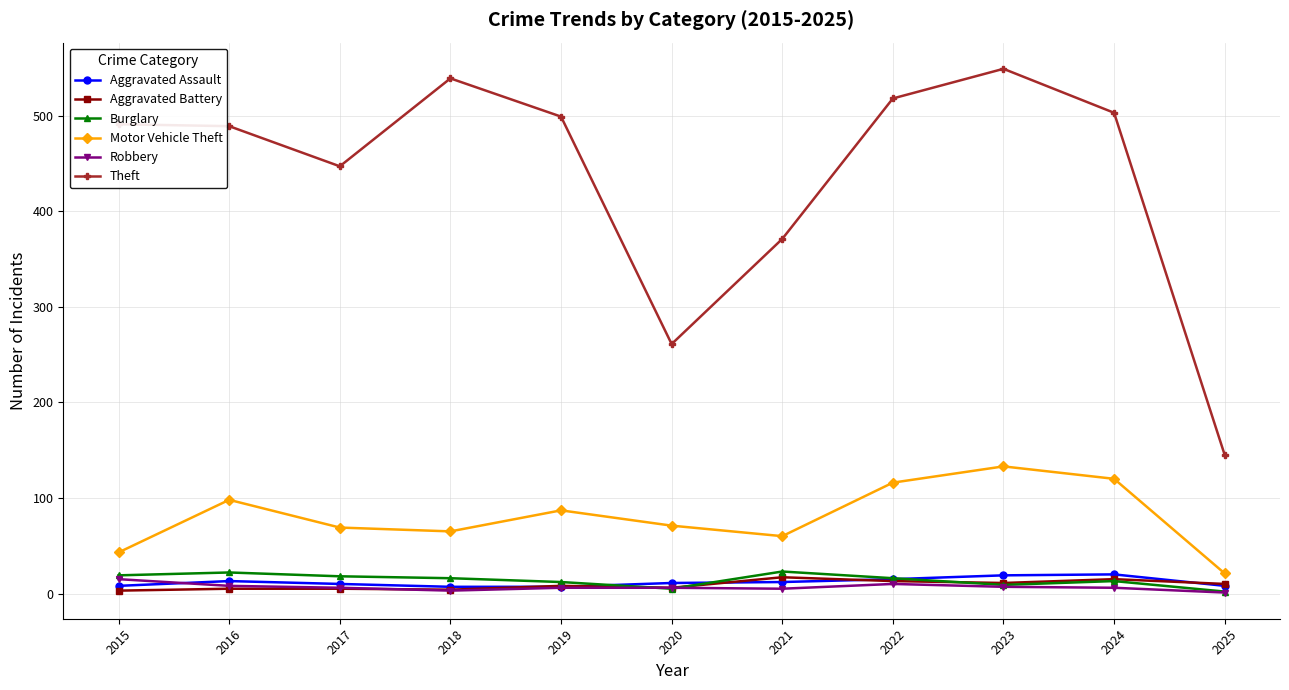

True or false: Burglary and Theft cross at least once.

False